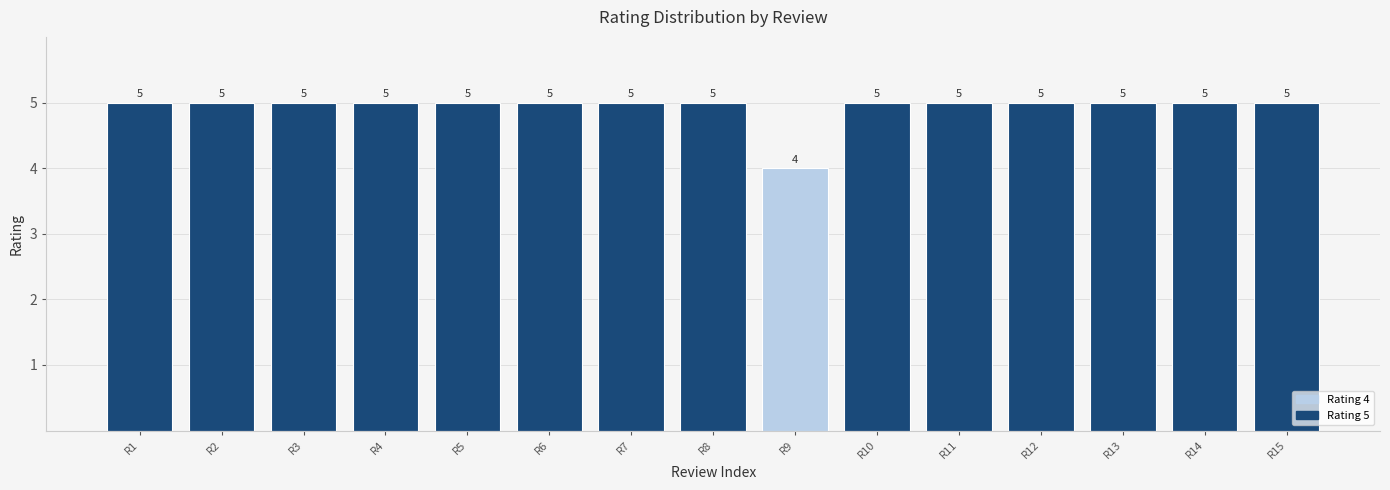

What is the ratio of the value at R14 to the value at R7?

1.0